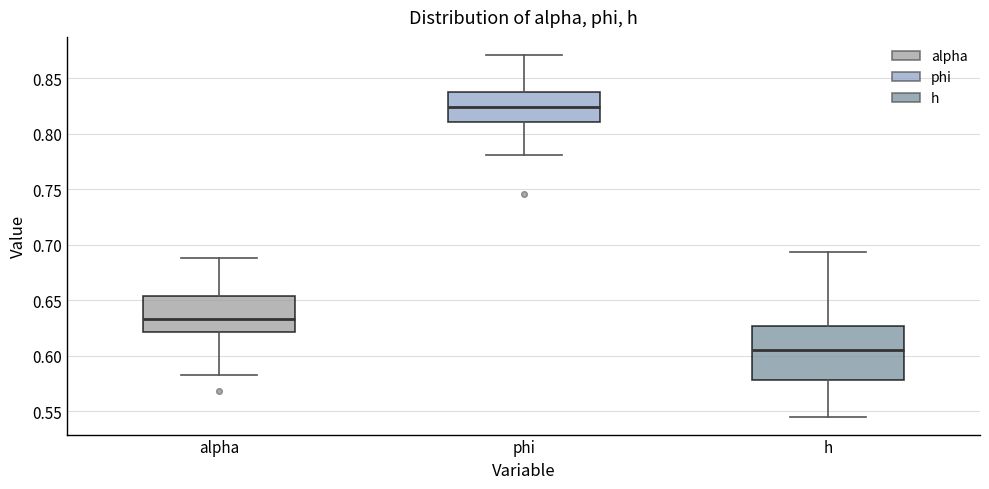

Which box's median line is the highest?

phi